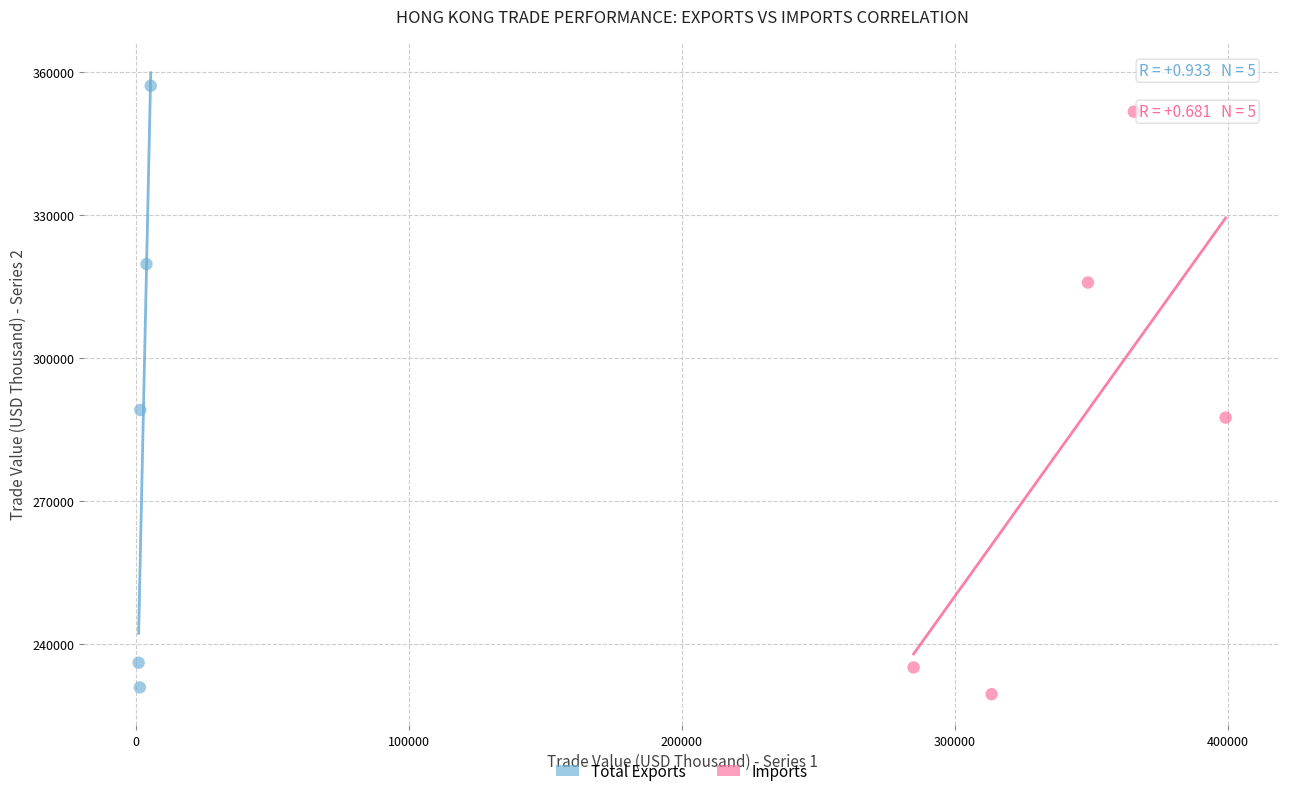

Which series has the largest Y range (max minus min)?

Total Exports